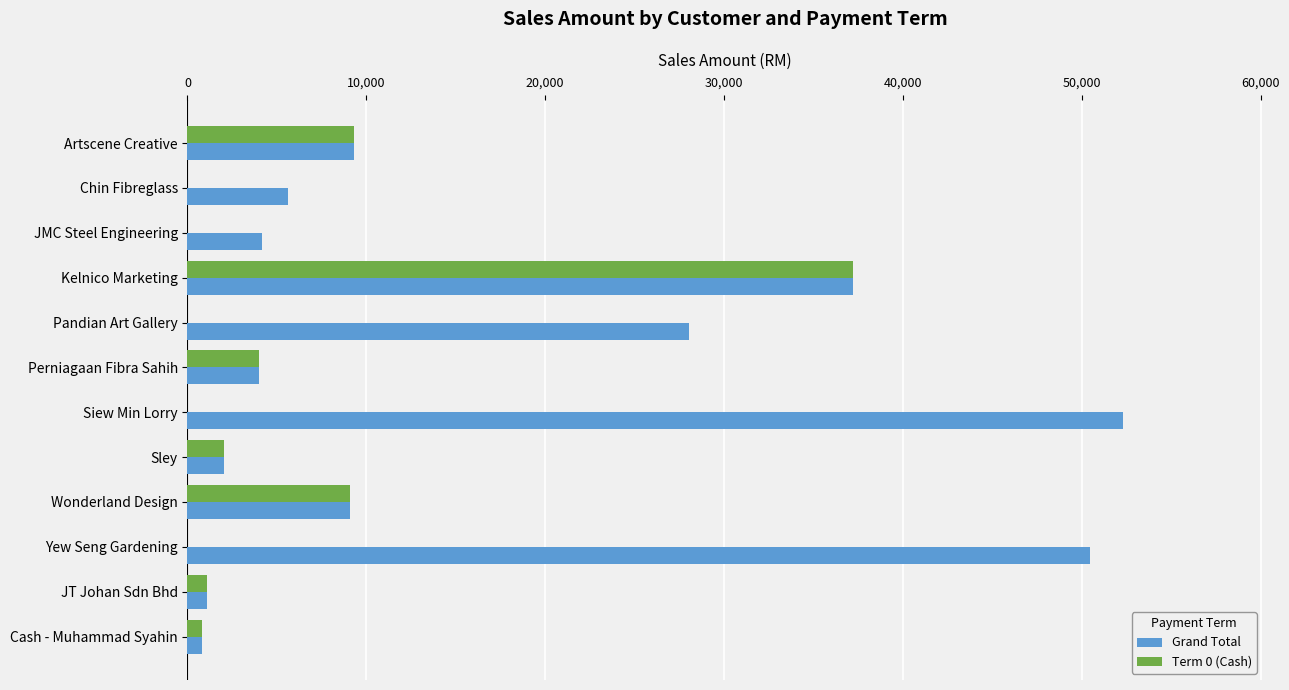

The Term 0 (Cash) series shows 9334.0 at Artscene Creative. True or false?

True